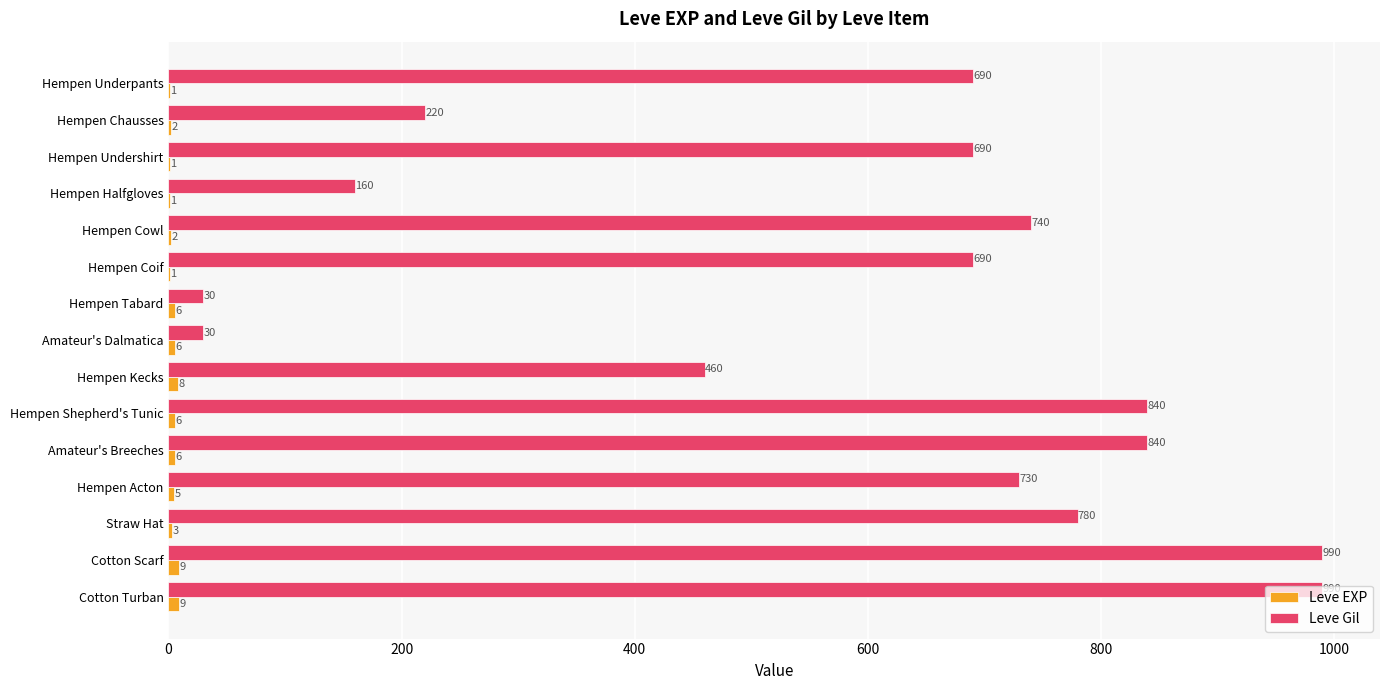

Read the Leve Gil value at Hempen Acton.

730